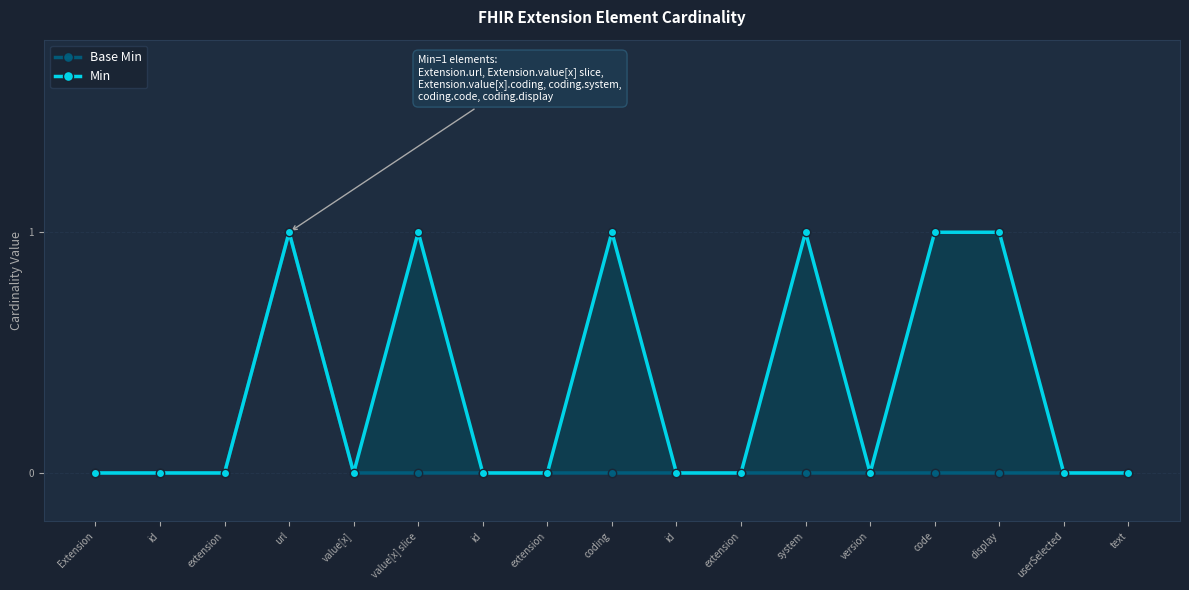

What is the difference between the maximum and minimum values in the Base Min series?

1